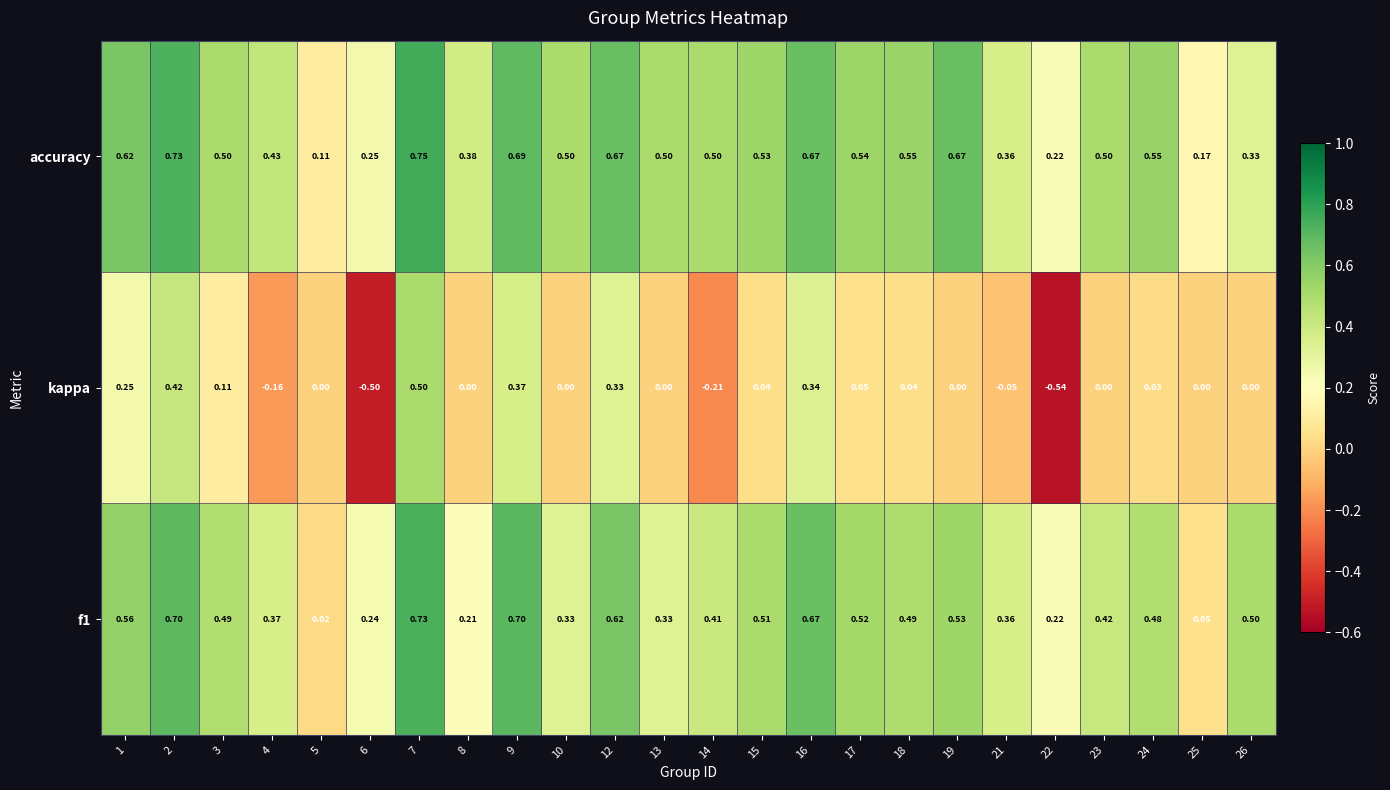

Is the value of f1 at 23 greater than the value of accuracy at 1?

No